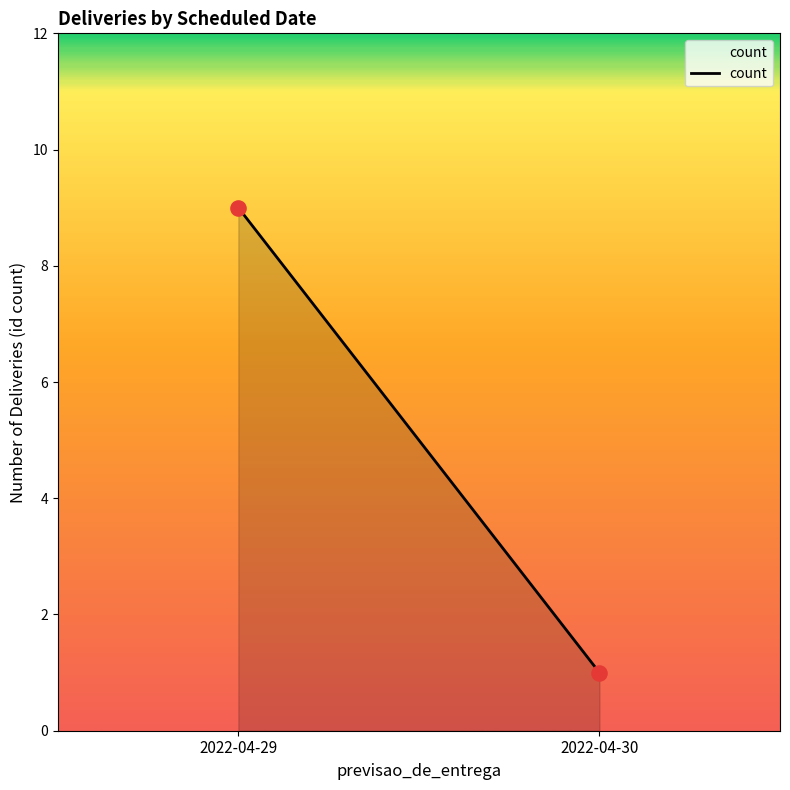

What is the average Y value?

5